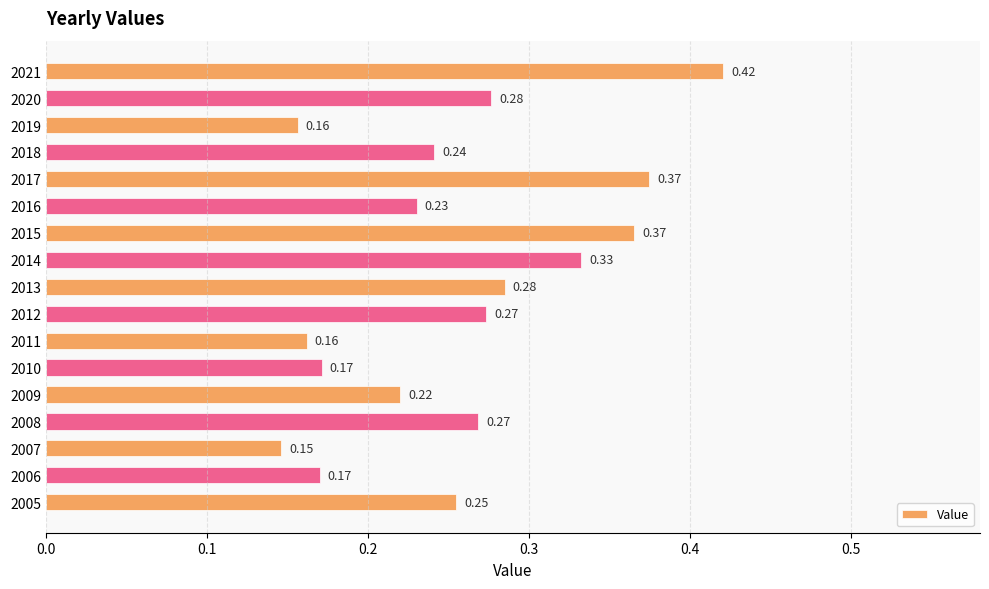

At which category does the chart reach its peak across all series?

2021